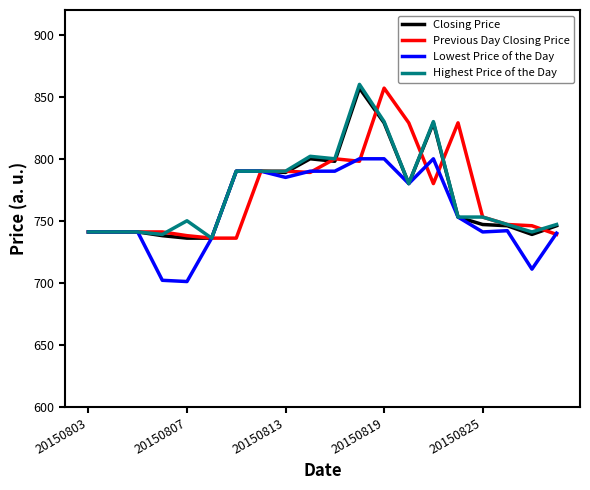

How many lines are shown in the chart?

4